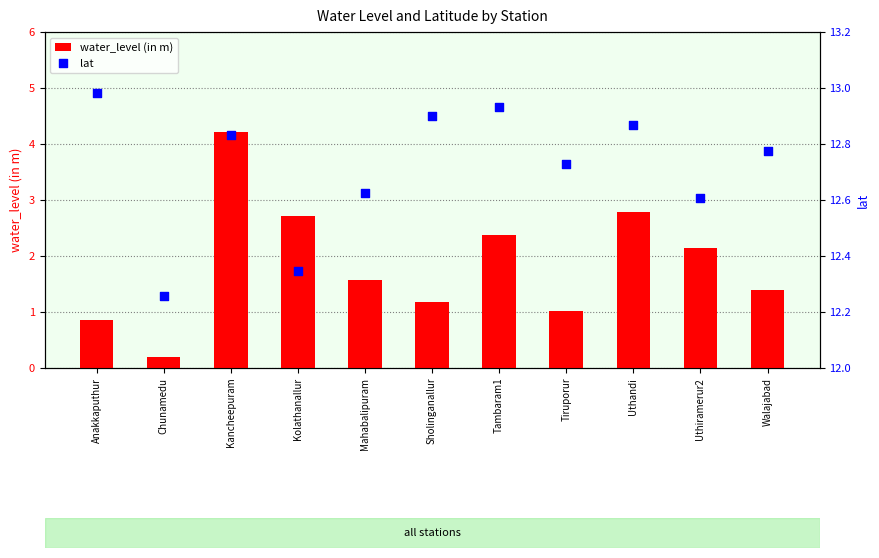

Which series has the largest total across all categories?

lat